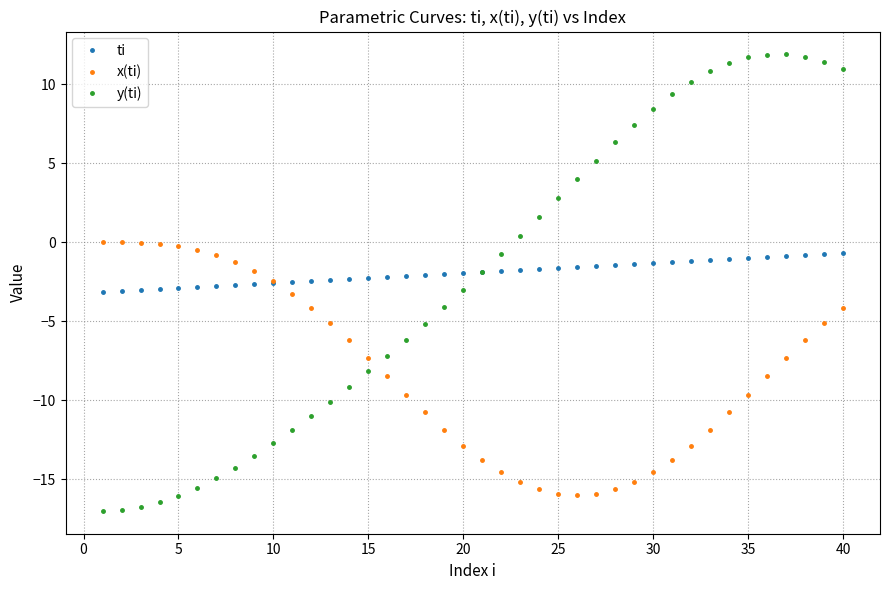

What is the lowest value of the x(ti) series?

-16.0